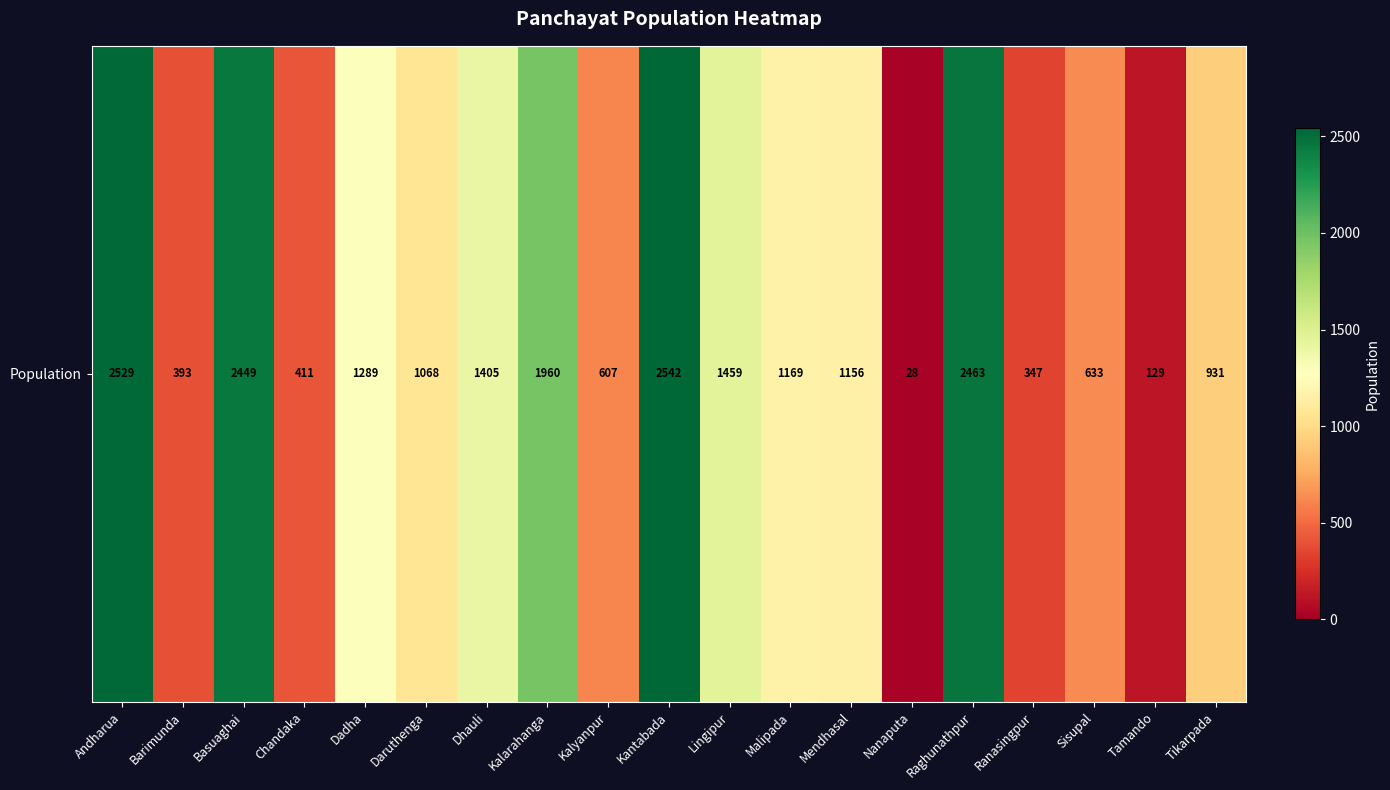

At which category does the chart reach its peak across all series?

Kantabada